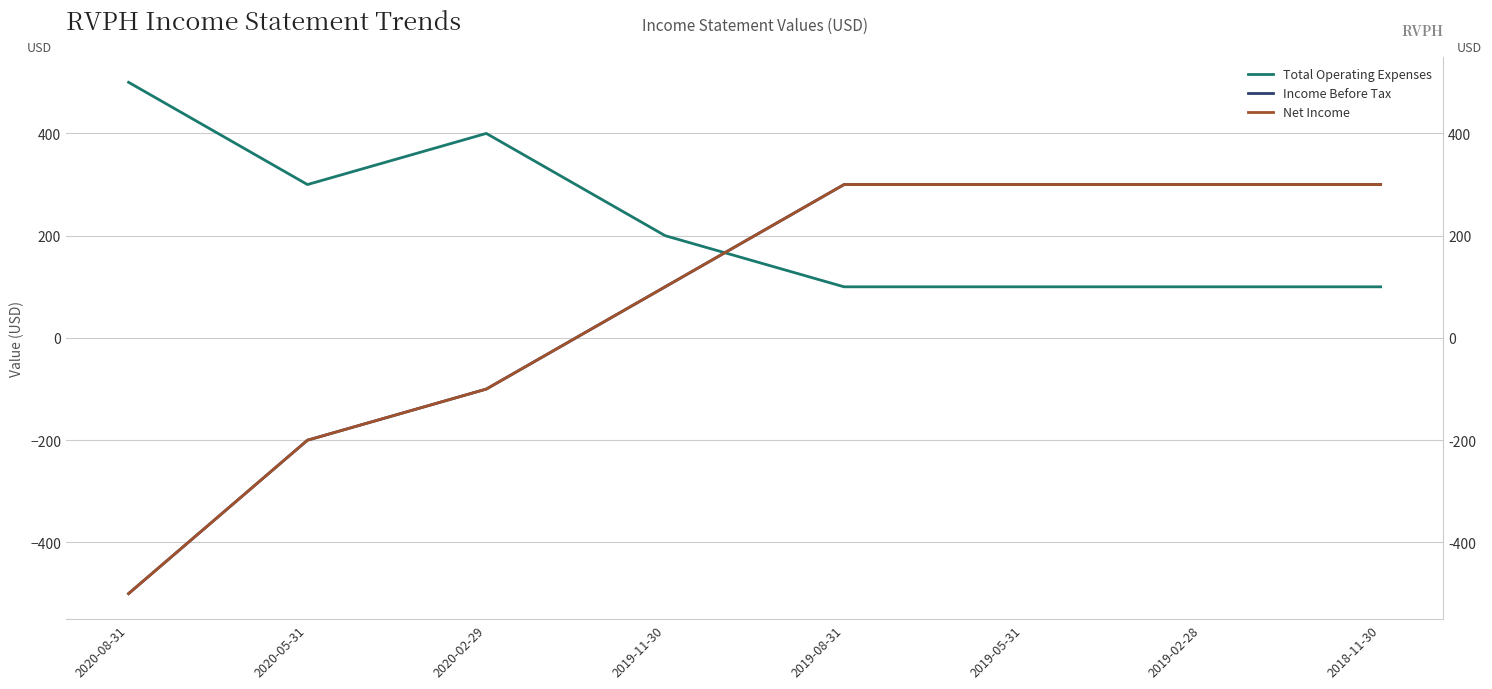

Reading left to right, transcribe all the data shown in this chart.

Total Operating Expenses: 500	300	400	200	100	100	100	100
Income Before Tax: -500	-200	-100	100	300	300	300	300
Net Income: -500	-200	-100	100	300	300	300	300